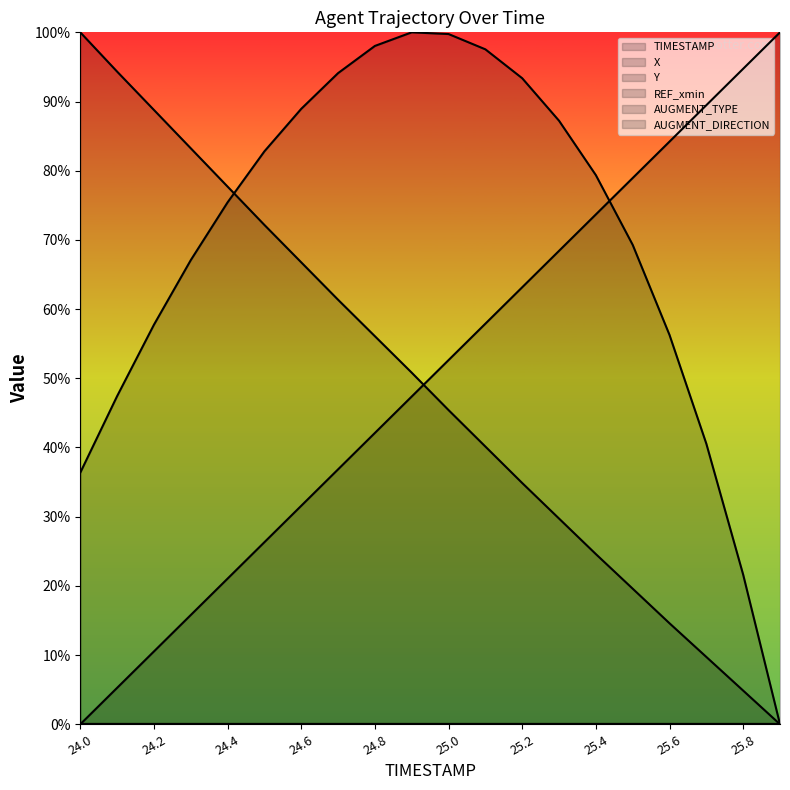

Which has a higher value, 24.6 or 24.4?

24.6